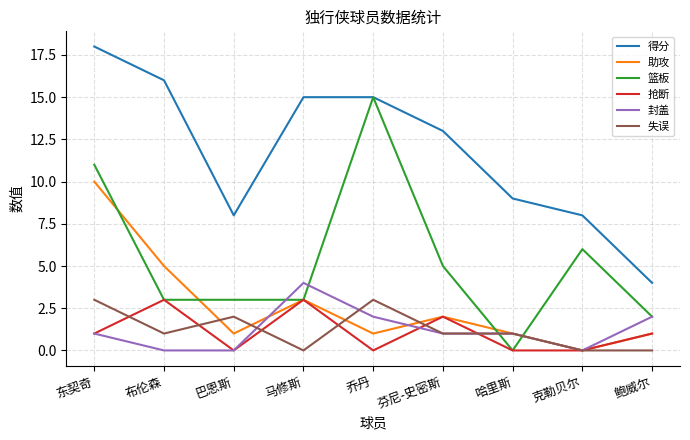

What is the sum of all 抢断 values?

10